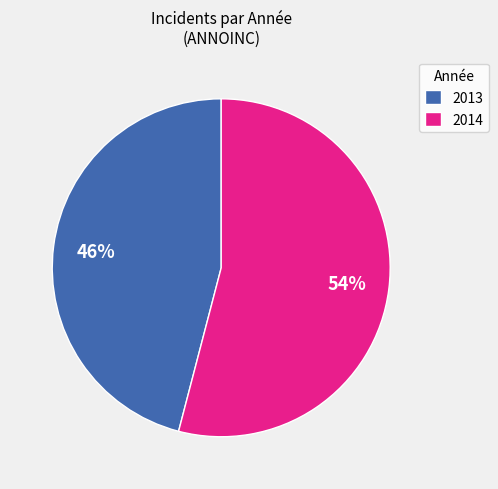

Rank the categories by value from lowest to highest.

2013, 2014